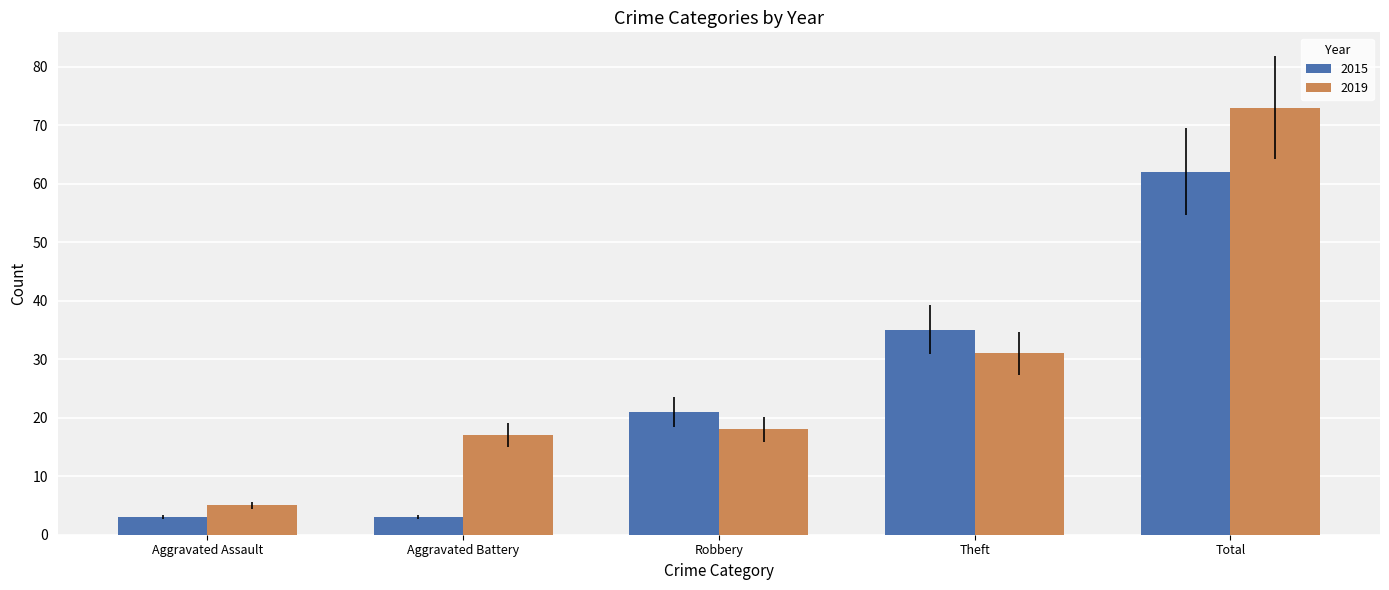

Does the chart contain any negative values?

No